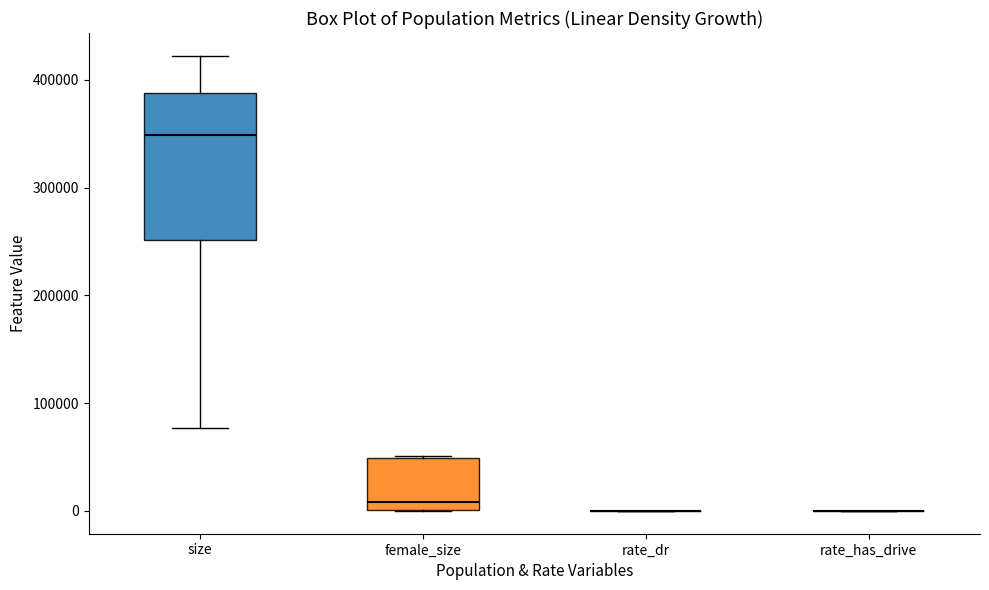

Reading left to right, transcribe this box plot: for each box, give where its median line is, the range the box spans, and where its two whiskers end, as read against the y-axis. The values are not printed on the chart, so give them approximately, as read against the axis.

size: median 350000, box 250000 to 390000, whiskers 80000 to 420000
female_size: median 10000, box 0 to 50000, whiskers 0 to 50000
rate_dr: box collapsed to a line at 0, whiskers 0 to 0
rate_has_drive: box collapsed to a line at 0, whiskers 0 to 0